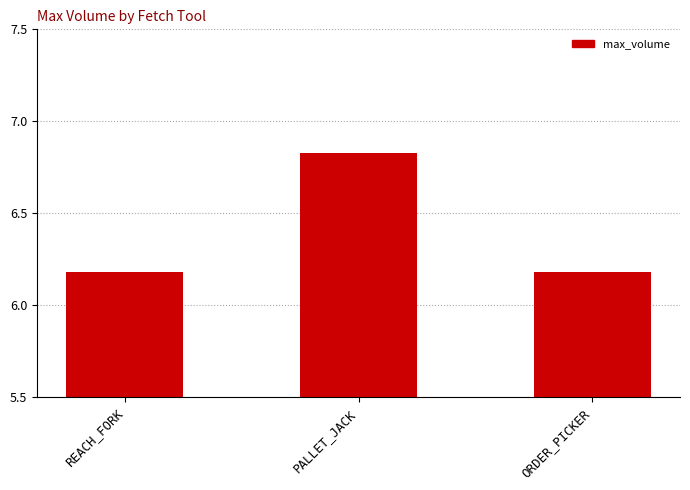

What is the sum of all values?

19.2